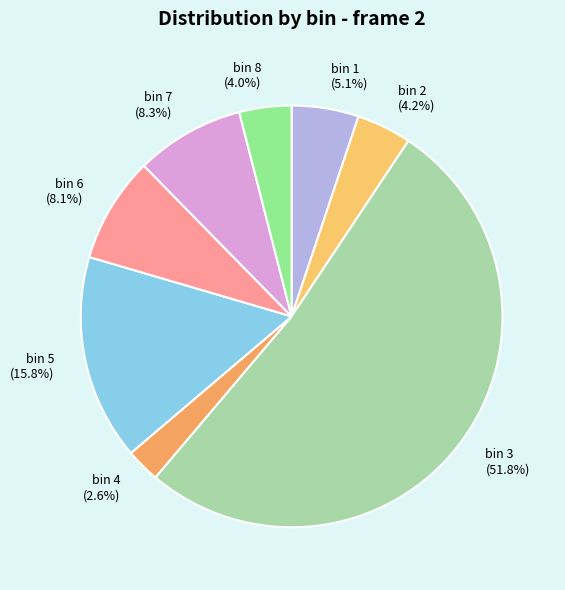

Approximately how many times larger is the value at bin 3 compared to bin 2?

12.3